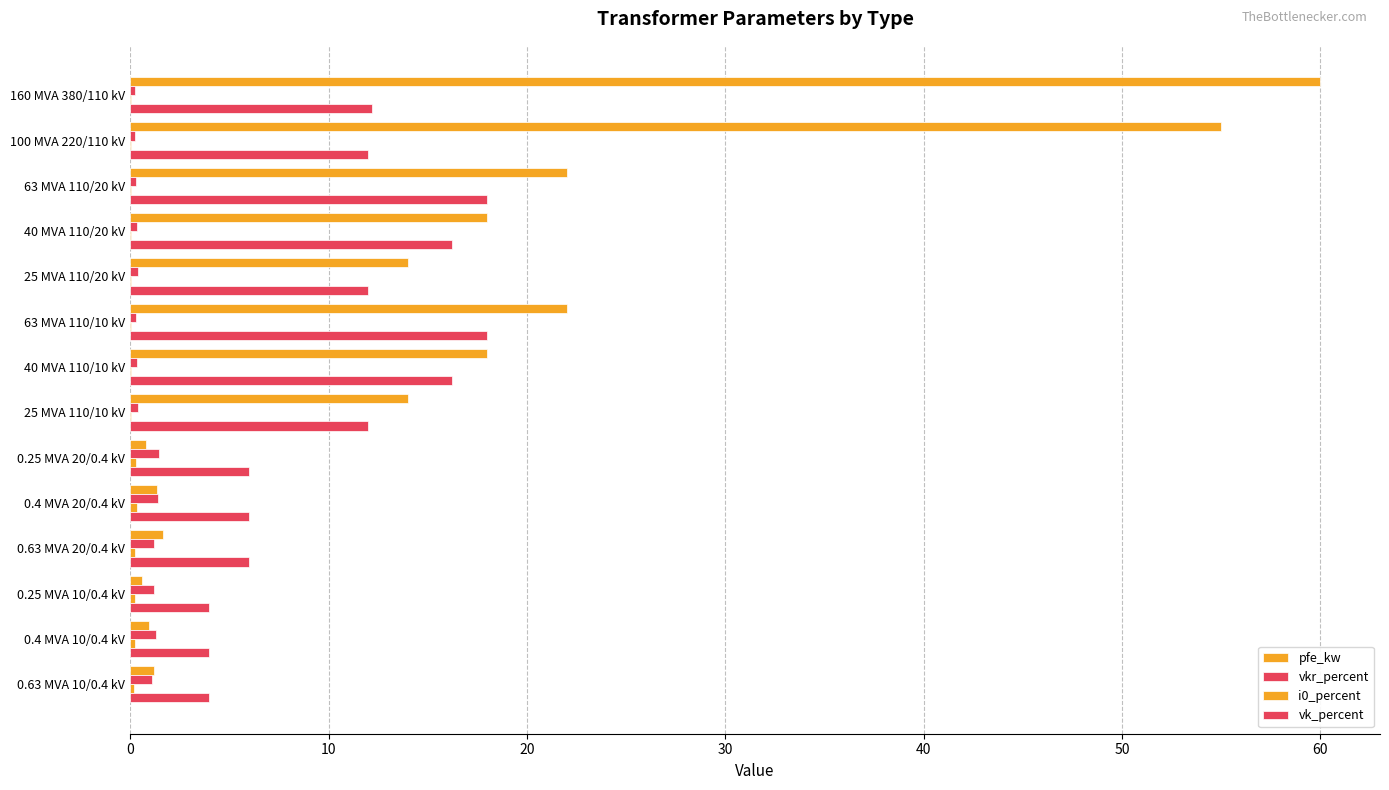

What is the greatest value displayed?

60.0